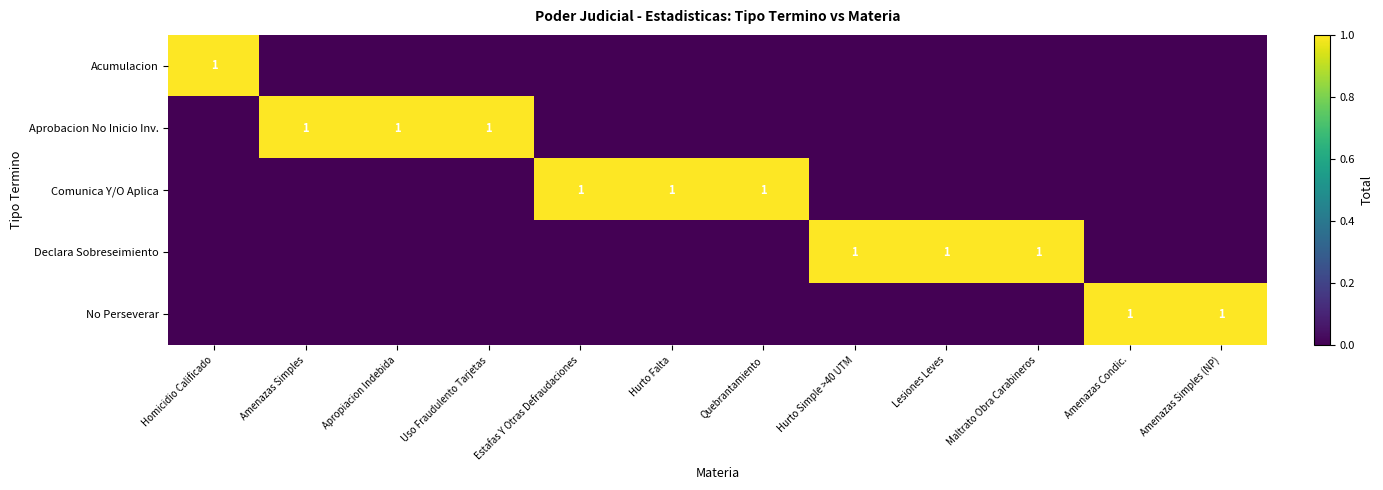

Is it true that No Perseverar equals 0 at Amenazas Simples (NP)?

False